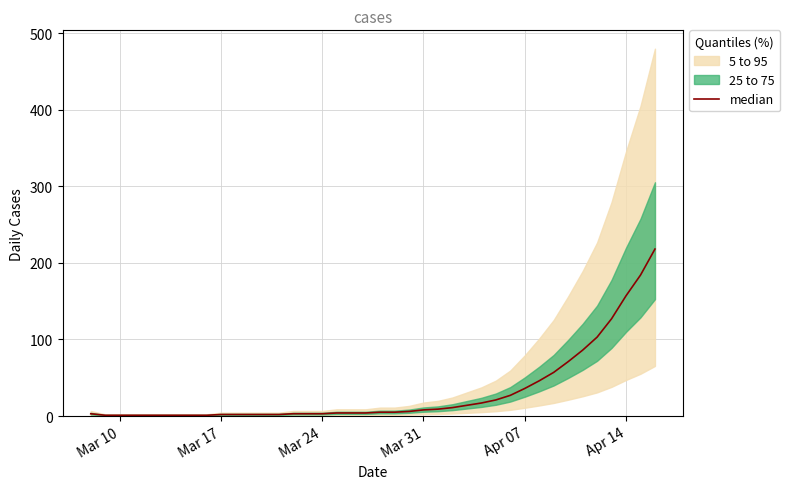

Does the chart display data point markers on the line(s)?

No